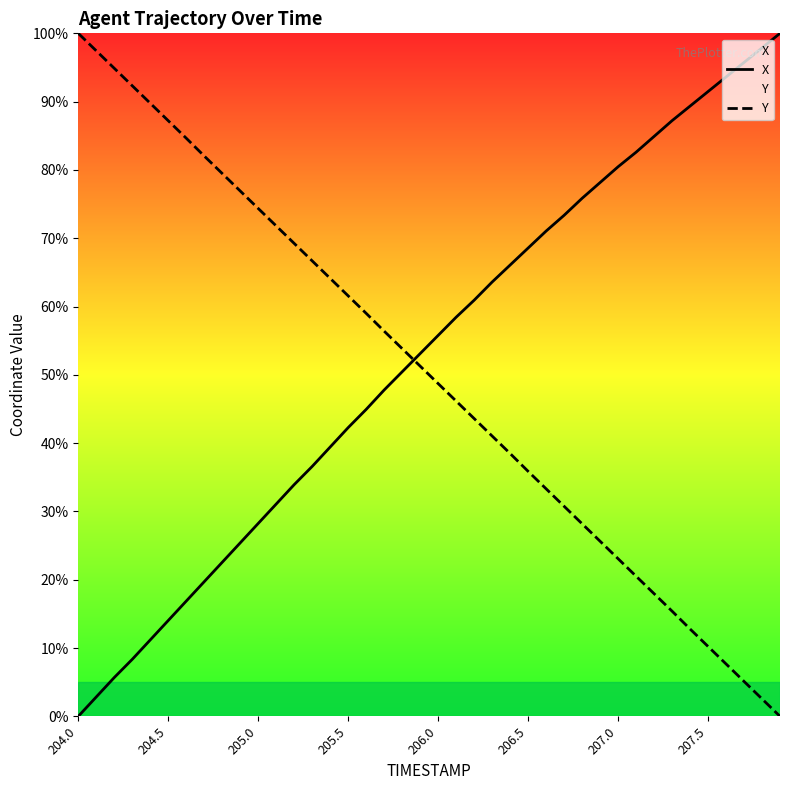

What is the spread (max minus min) of values at 9?

51.5